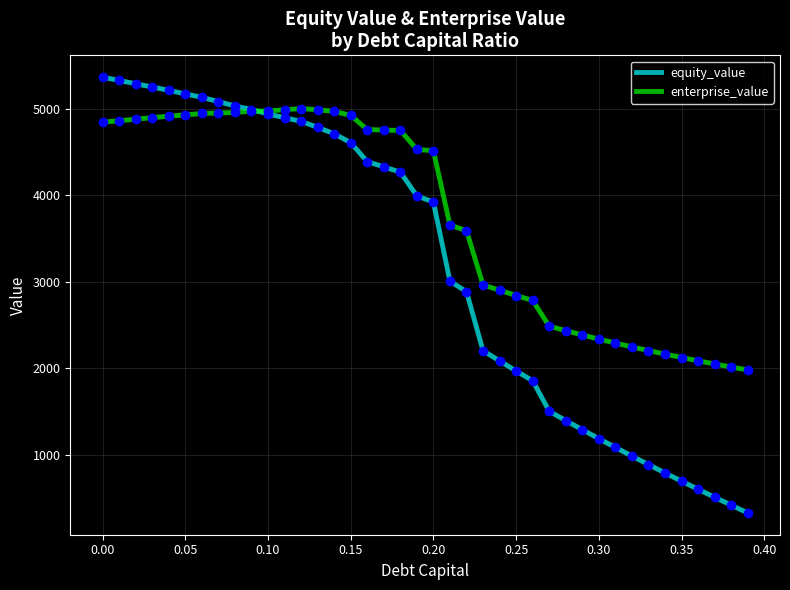

What is the minimum value shown in the chart?

327.2